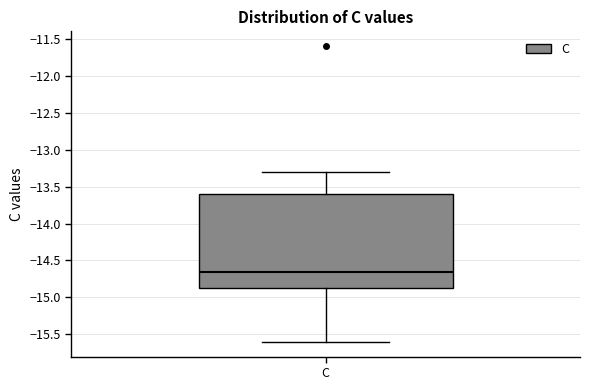

Read this box plot against the y-axis: the position of the median line, the range covered by the box, and the ends of both whiskers. The values are not printed on the chart, so give them approximately, as read against the axis.

median -14.65, box -14.85 to -13.60, whiskers -15.60 to -13.30